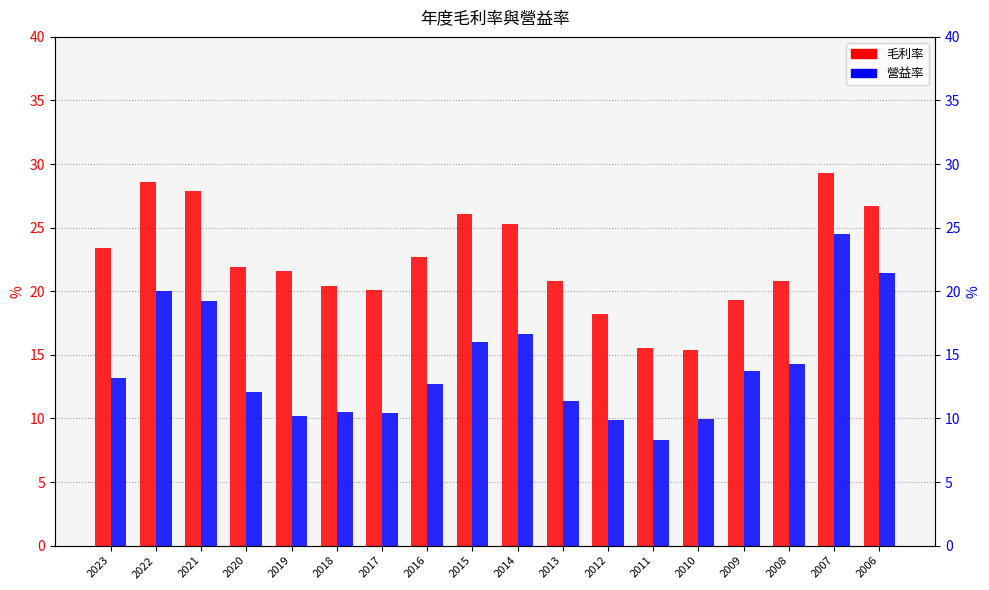

Is the value of 營益率 at 2006 greater than the value of 毛利率 at 2016?

No